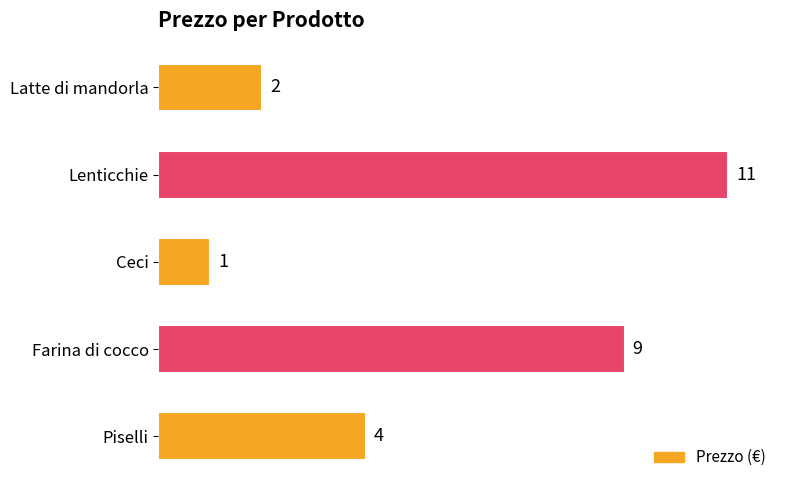

What is the maximum value shown in the chart?

11